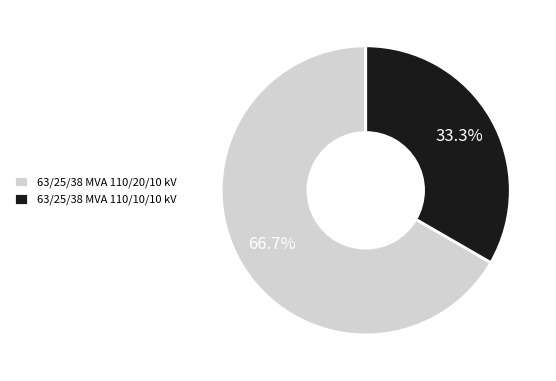

Which slice is the smallest?

63/25/38 MVA 110/10/10 kV